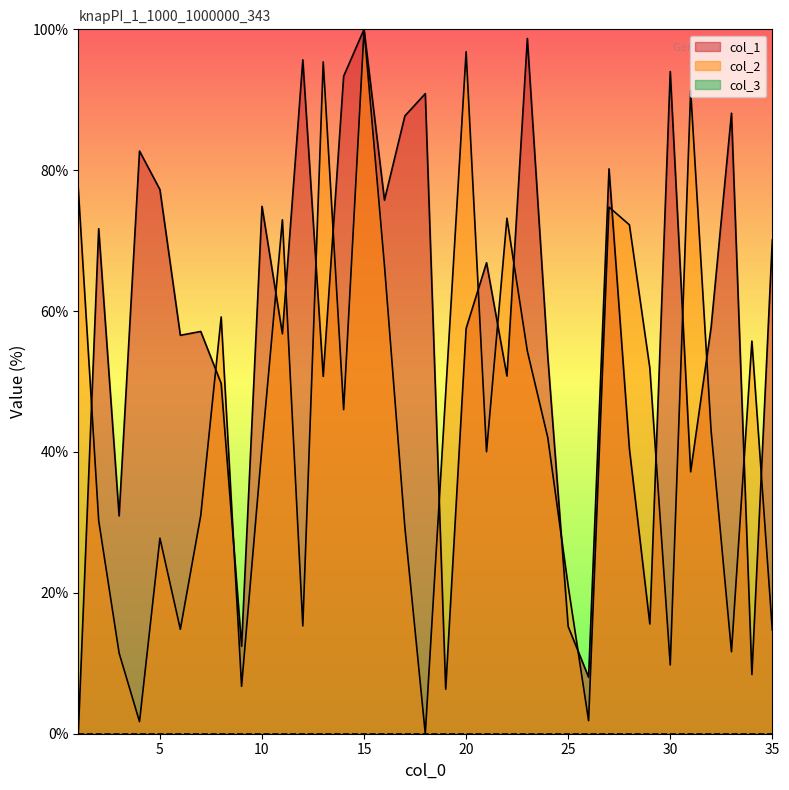

Rank the series at 30 from lowest to highest value.

col_2, col_1